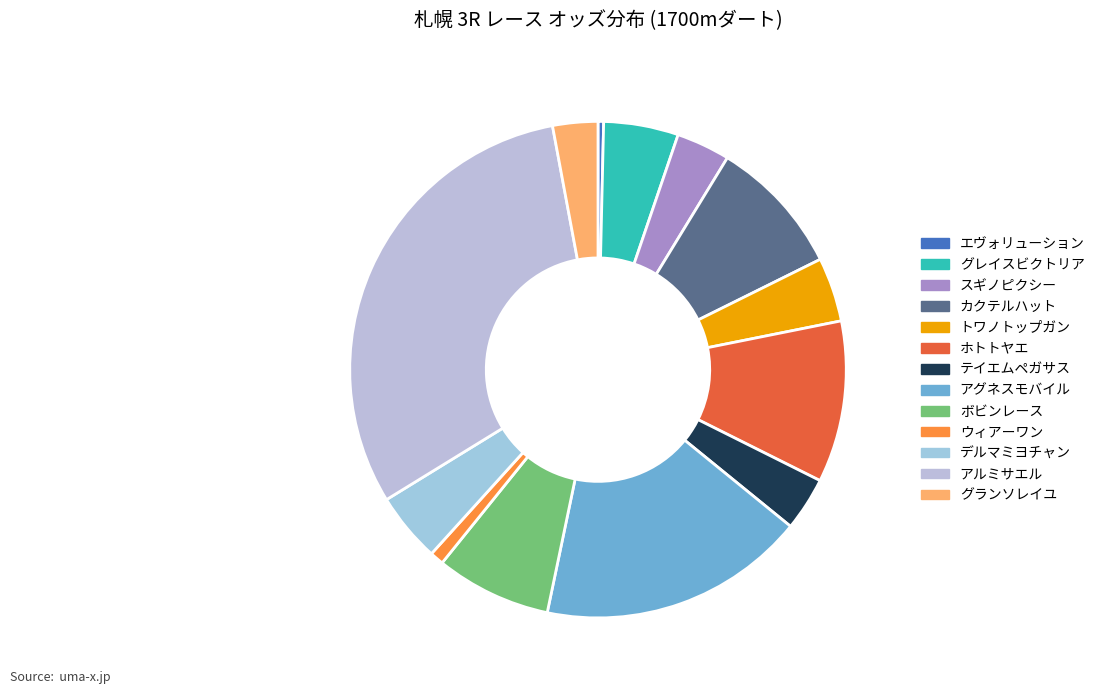

Combined, what portion of the pie is エヴォリューション and スギノピクシー?

3.9%